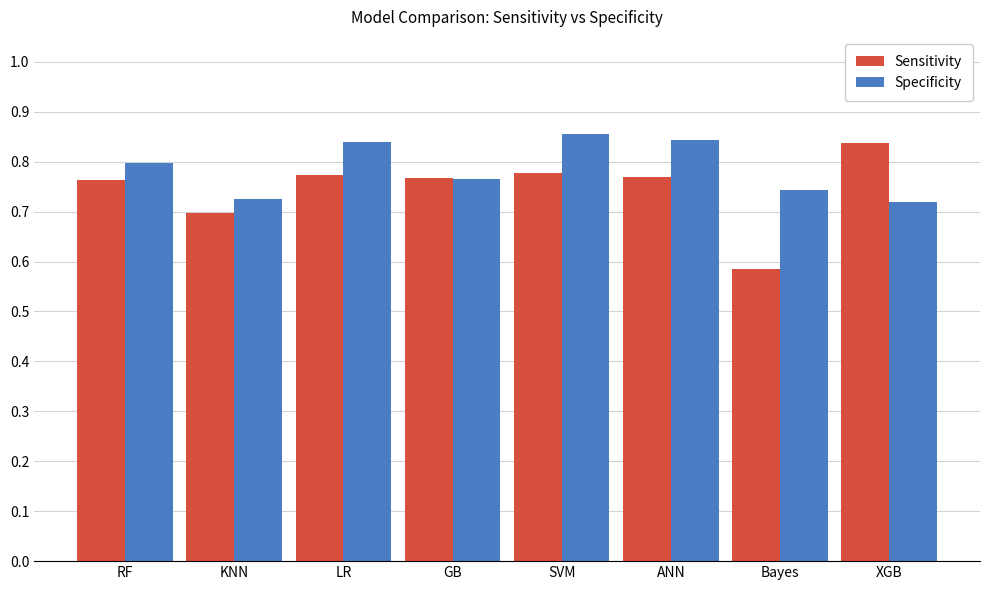

The value of Sensitivity at SVM is 0.5. True or false?

False